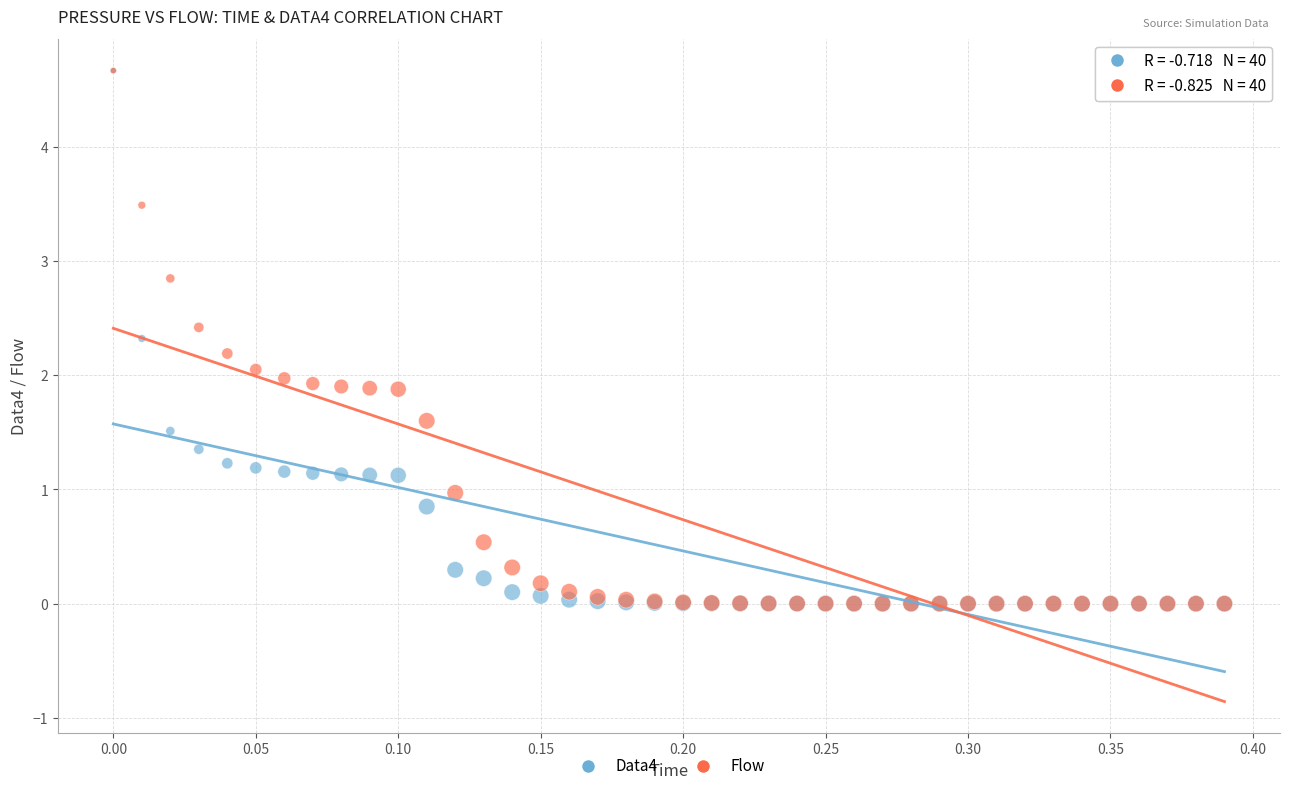

What are all the series names shown in the legend?

Data4, Flow